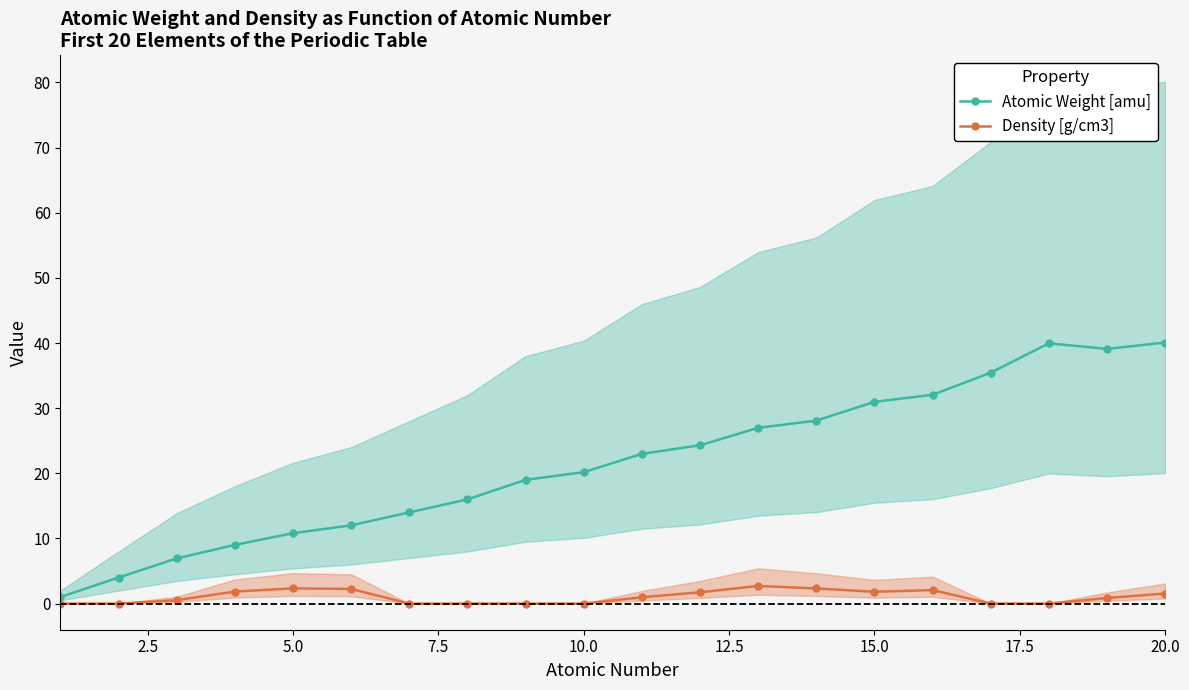

Reading left to right, extract all data points from this chart.

Atomic Weight [amu]: 1.0	4.0	6.9	9.0	10.8	12.0	14.0	16.0	19.0	20.2	23.0	24.3	27.0	28.1	31.0	32.1	35.5	40.0	39.1	40.1
Density [g/cm3]: 0.0	0.0	0.5	1.9	2.3	2.2	0.0	0.0	0.0	0.0	1.0	1.7	2.7	2.3	1.8	2.1	0.0	0.0	0.9	1.6